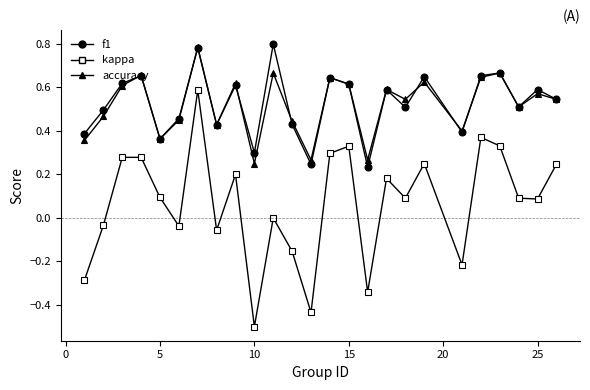

True or false: accuracy and kappa cross at least once.

False